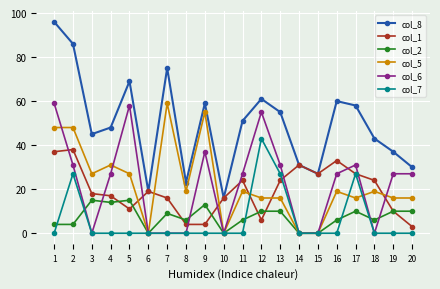

What is the total value across all series at 16?

145